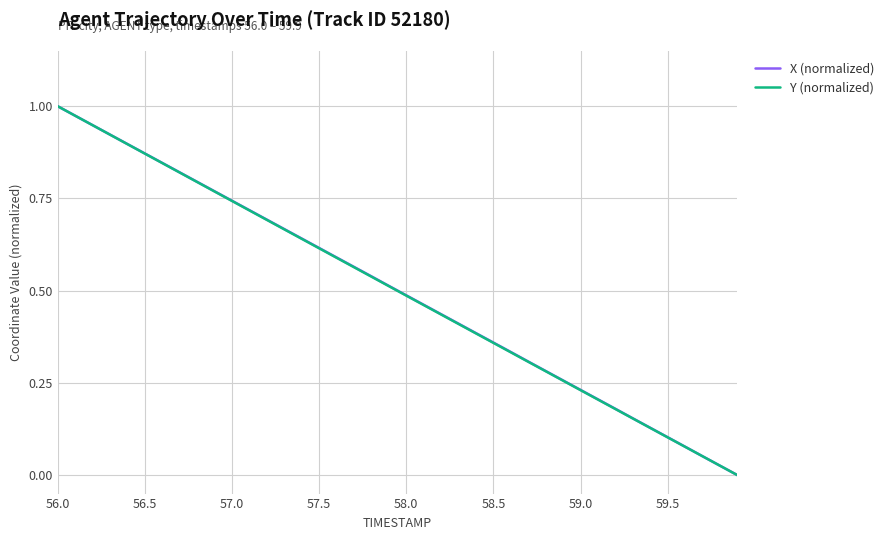

Count the number of categories in the chart.

40